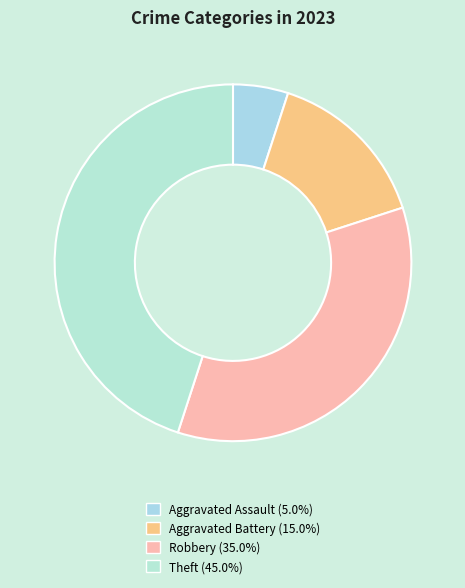

What percentage is the Theft slice, to the nearest percent?

45%